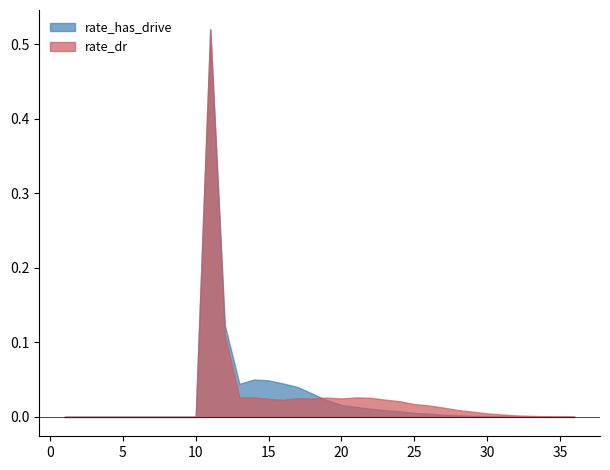

True or false: rate_dr has a value of -0.2 at 10.

False